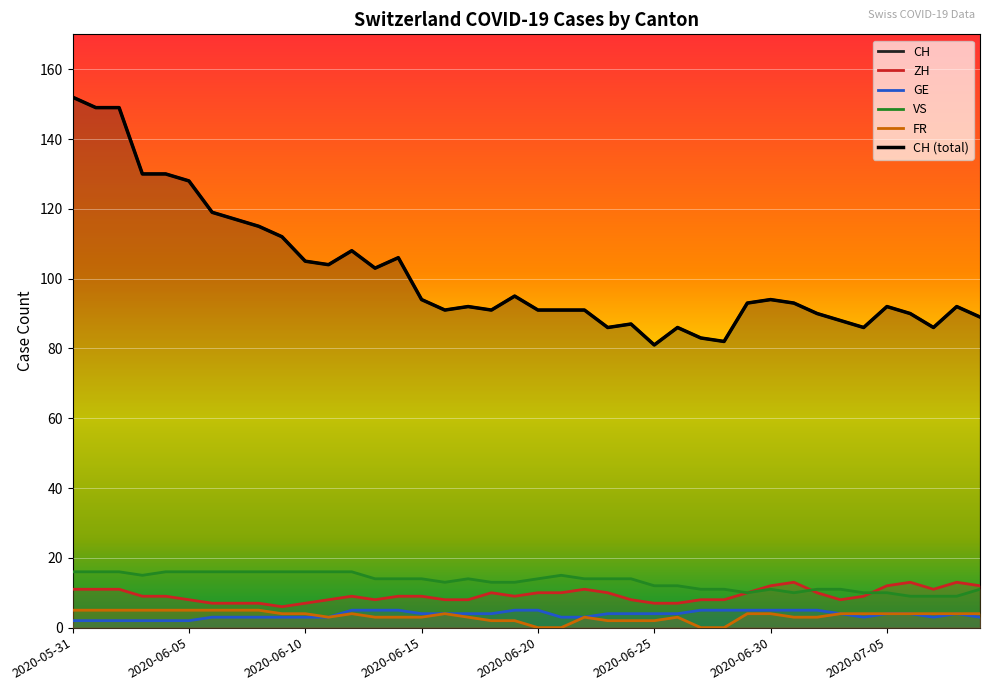

True or false: CH and FR cross at least once.

False